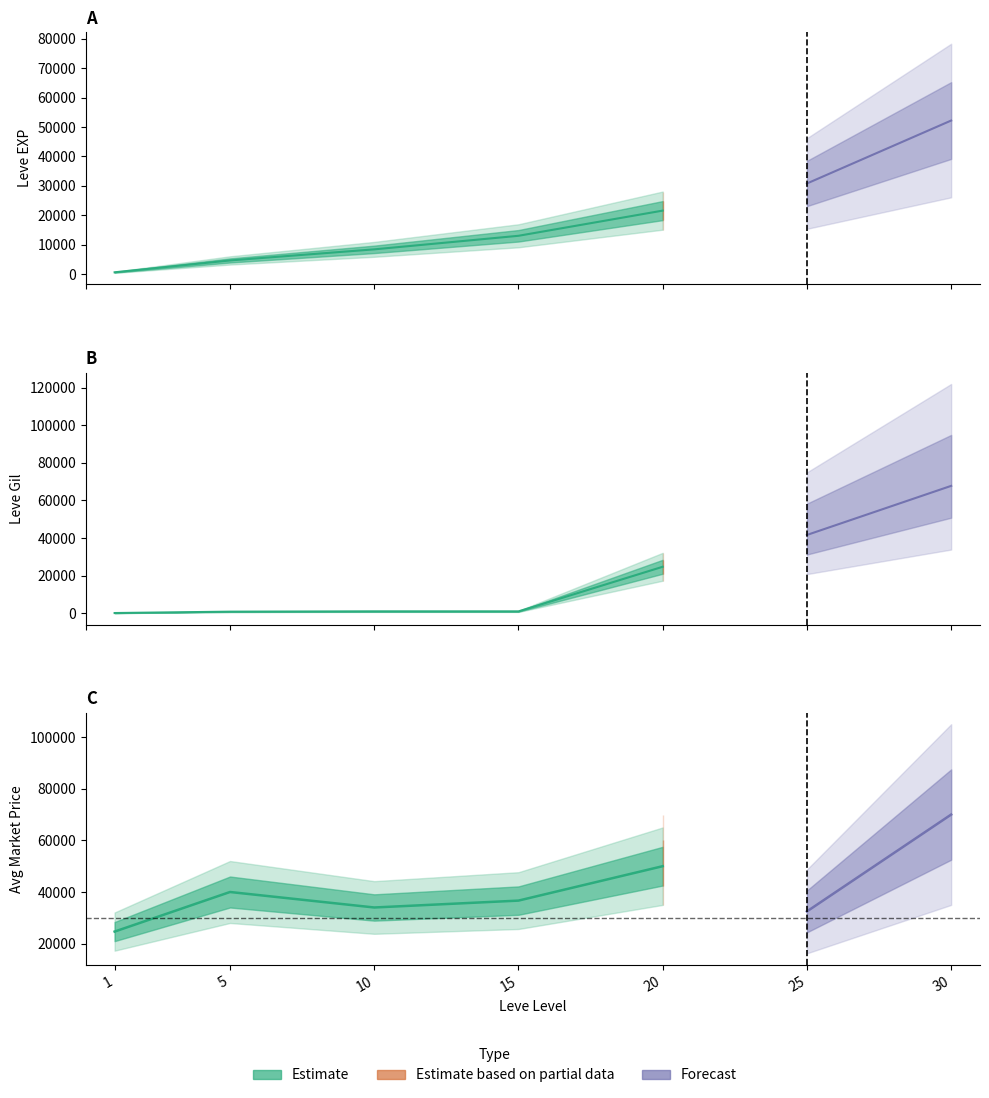

Between 15 and 25, which is larger?

25